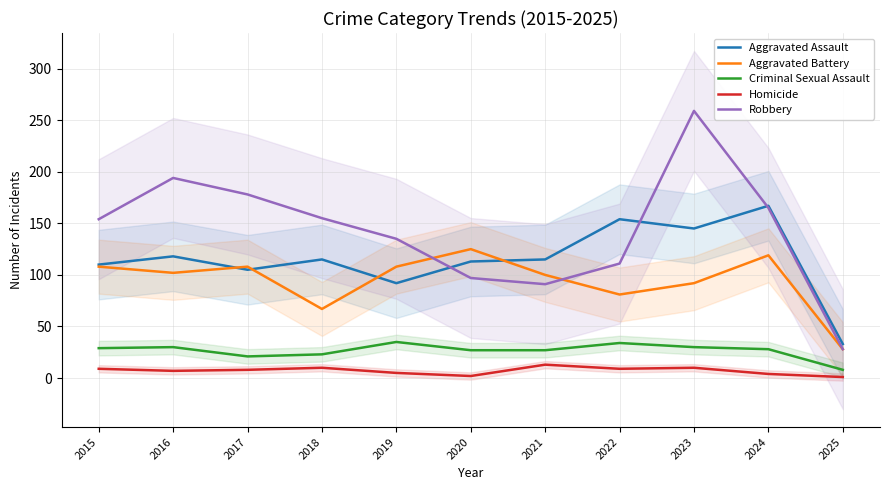

Rank the series at 2021 from highest to lowest value.

Aggravated Assault, Aggravated Battery, Robbery, Criminal Sexual Assault, Homicide